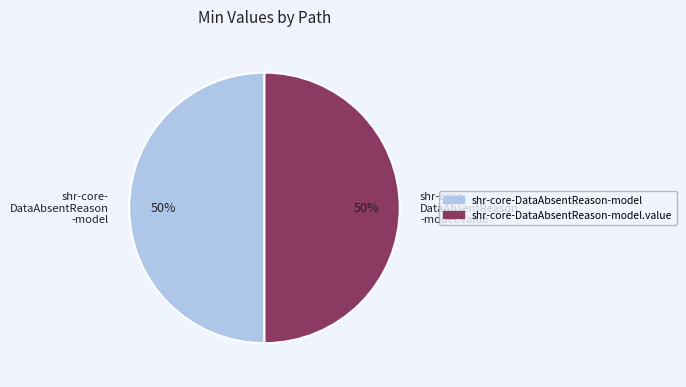

To the nearest percent, what is the average slice percentage?

50%